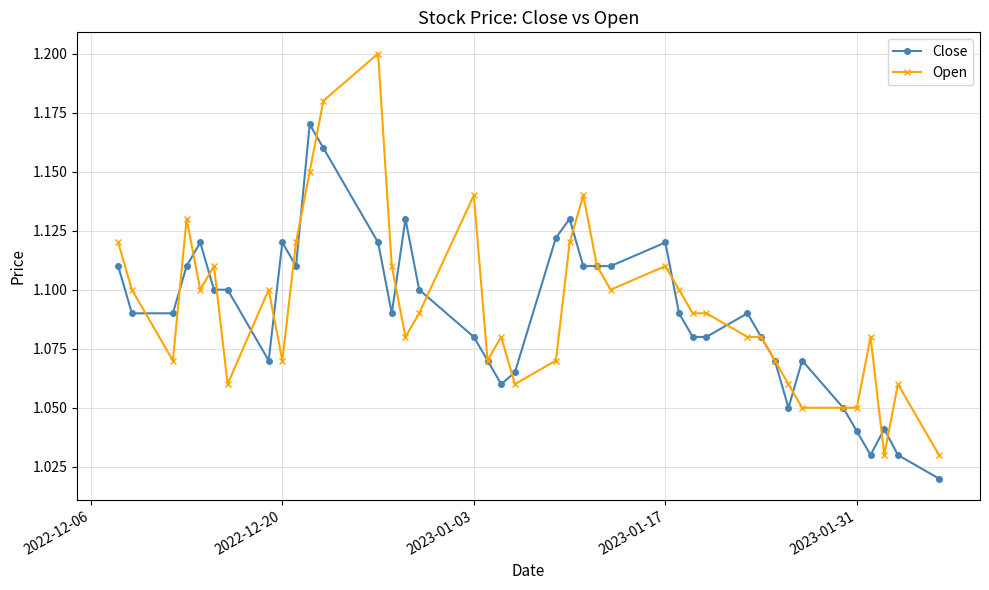

Rank the series by their maximum value, from lowest to highest.

Close, Open